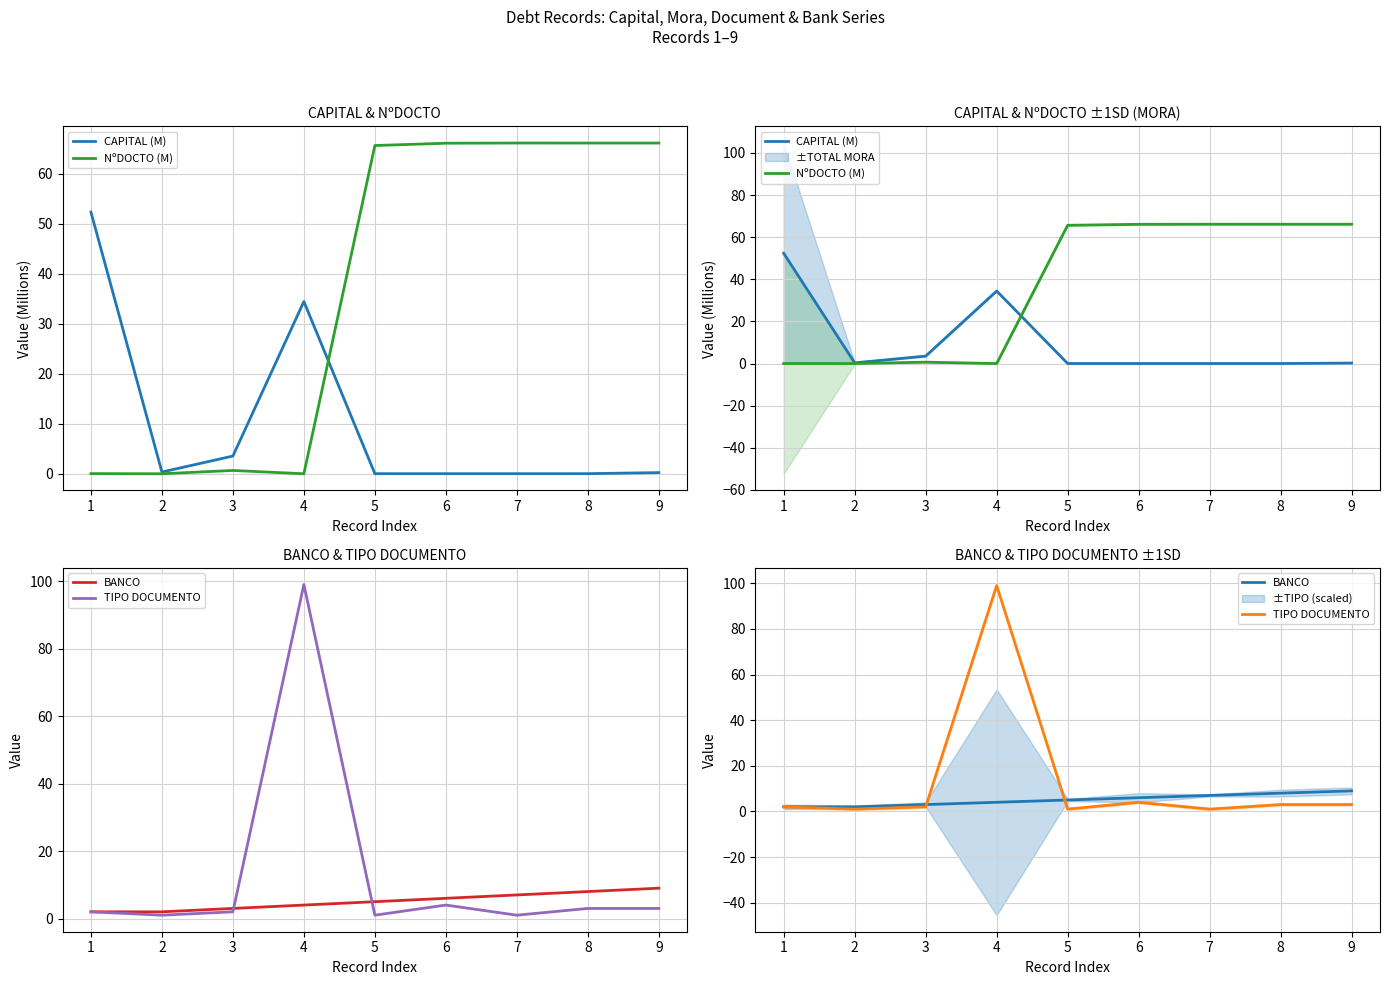

What is the approximate value of NºDOCTO (M) at 7?

66.1